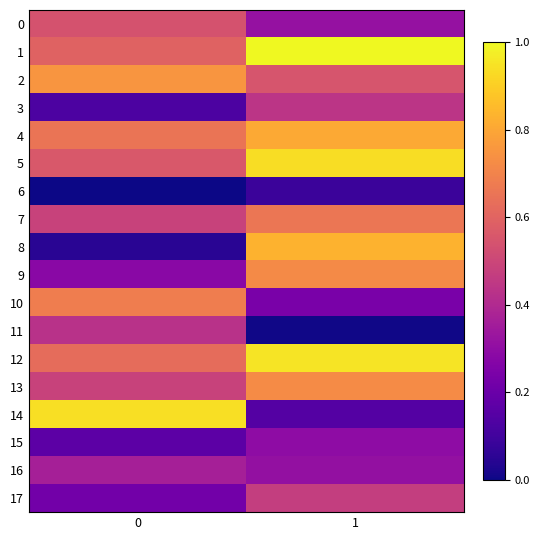

What is the total value across all series at 0?

8.0